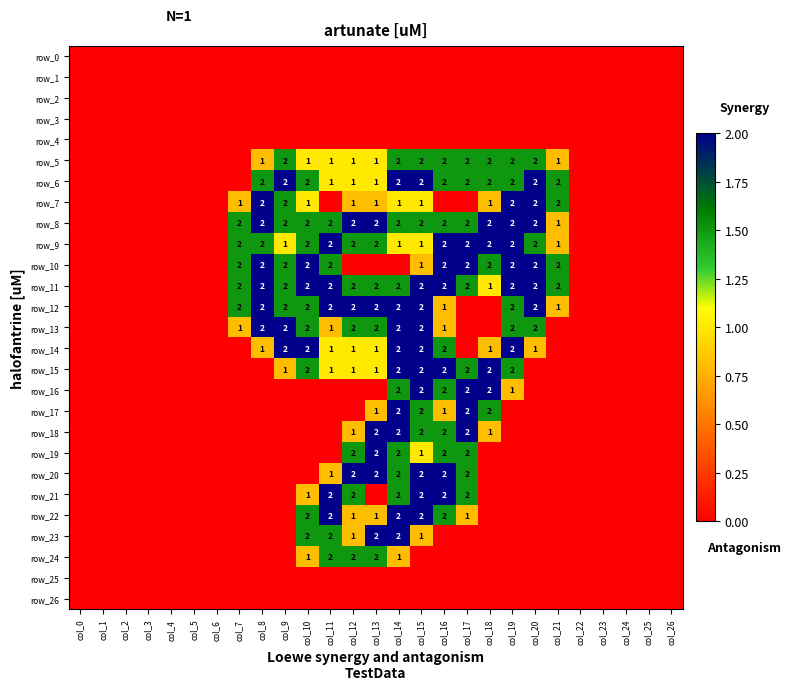

What is the difference between the maximum and second lowest values in the row_7 series?

2.0